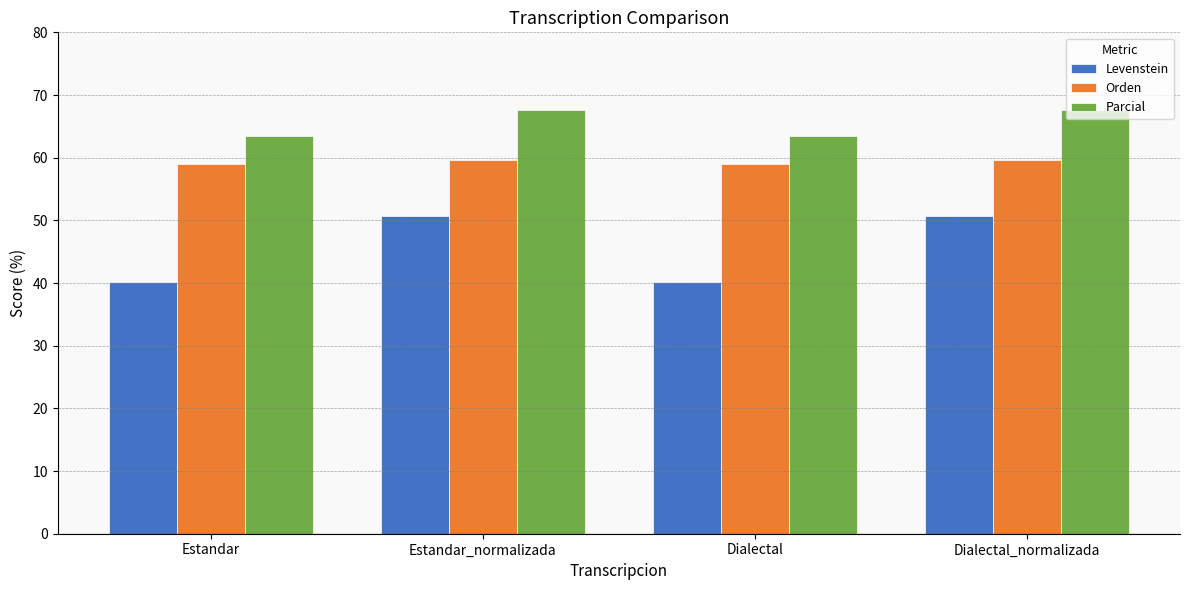

Which series changed the most between Estandar and Estandar_normalizada?

Levenstein